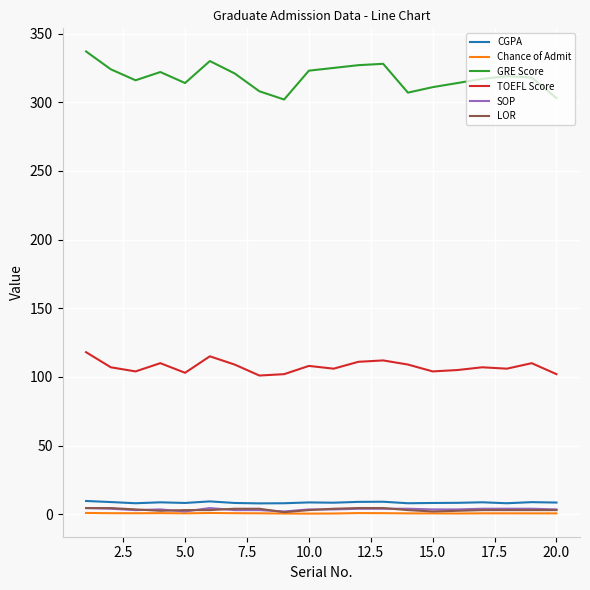

True or false: CGPA and SOP intersect in this chart.

False